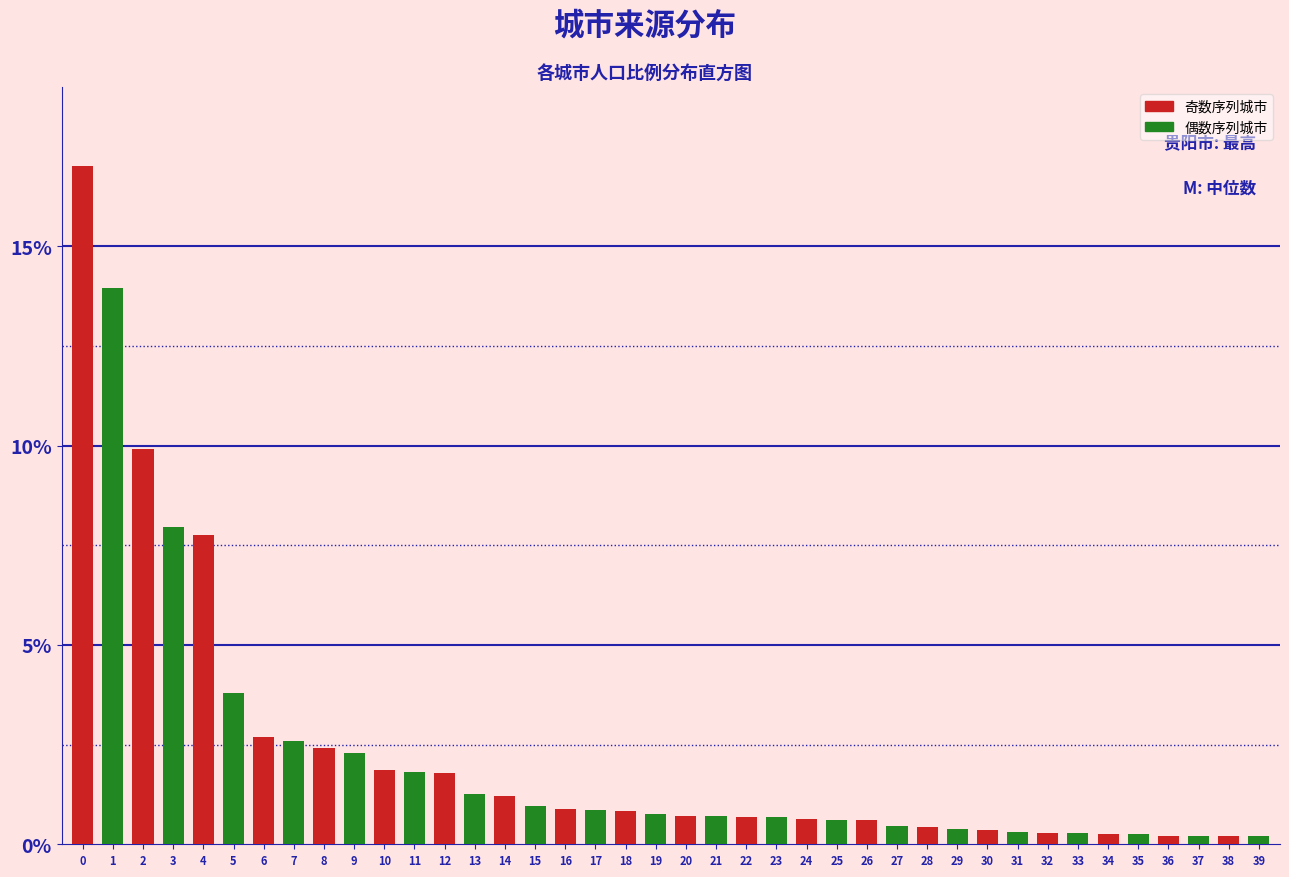

What is the total value across all series at 10?

3.7